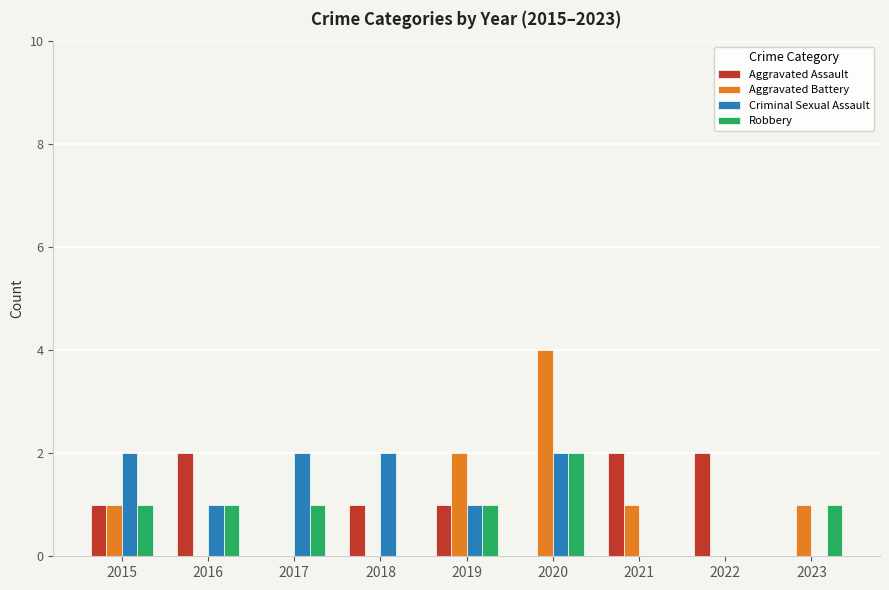

Is it true that Aggravated Assault equals -1 at 2017?

False